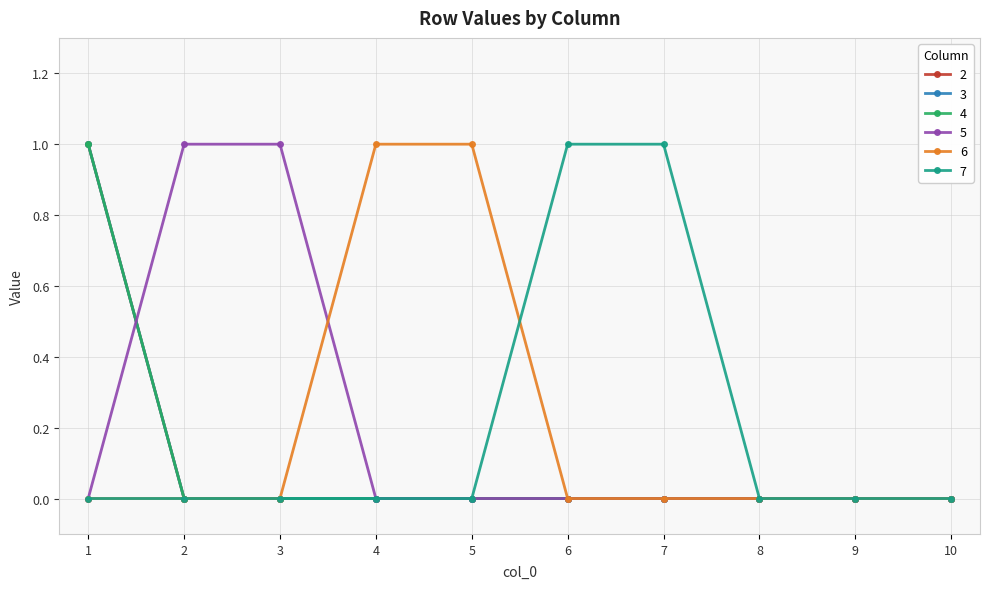

Is the value of 7 at 7 greater than the value of 4 at 1?

No